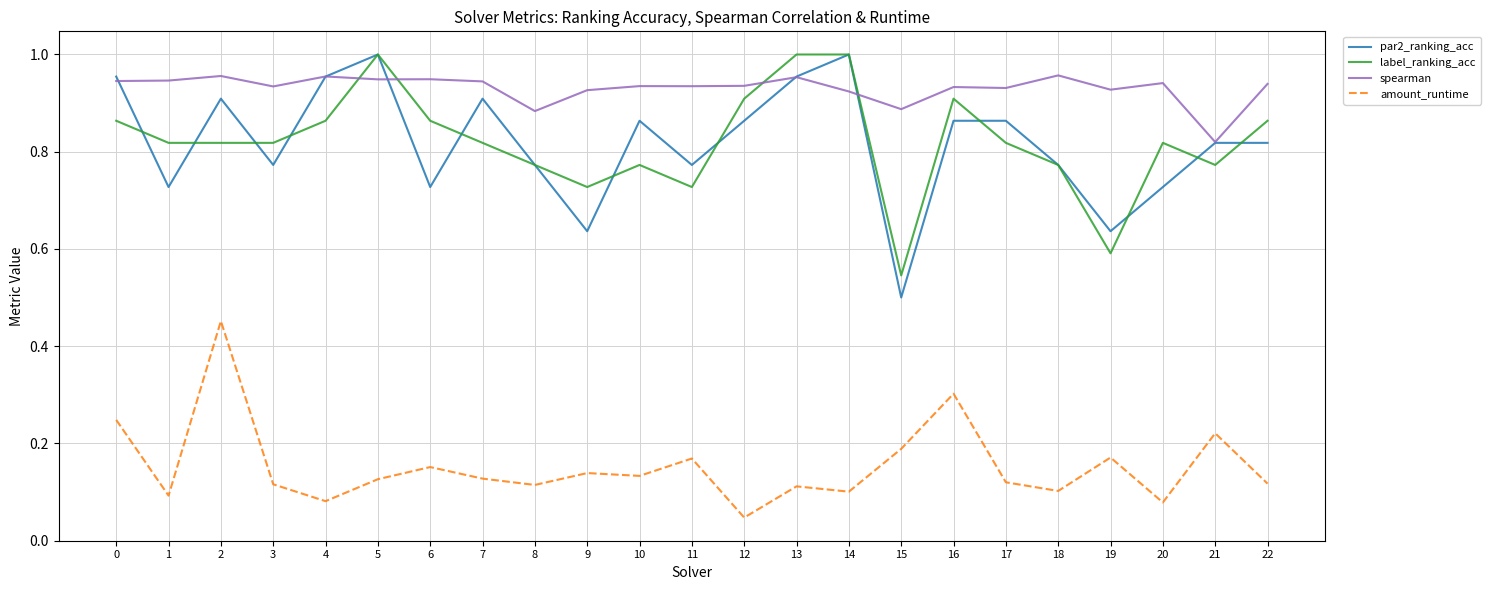

At which label is amount_runtime closest to 0?

12